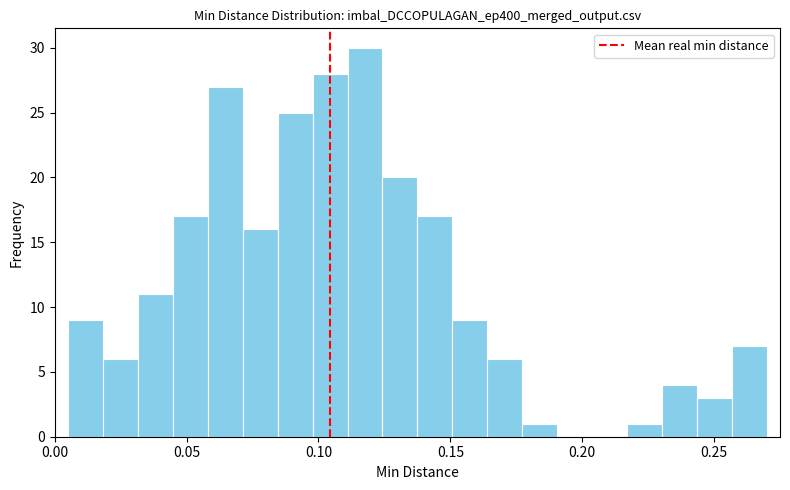

Around what value on the x-axis is the tallest bar? Give the approximate position of its centre, as read against the axis.

0.120